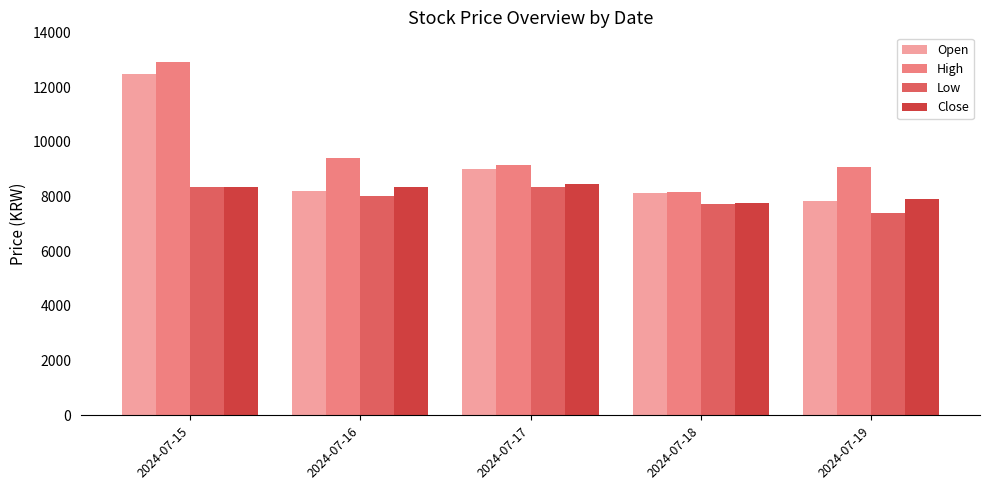

What is the difference between the maximum and minimum values in the High series?

4730